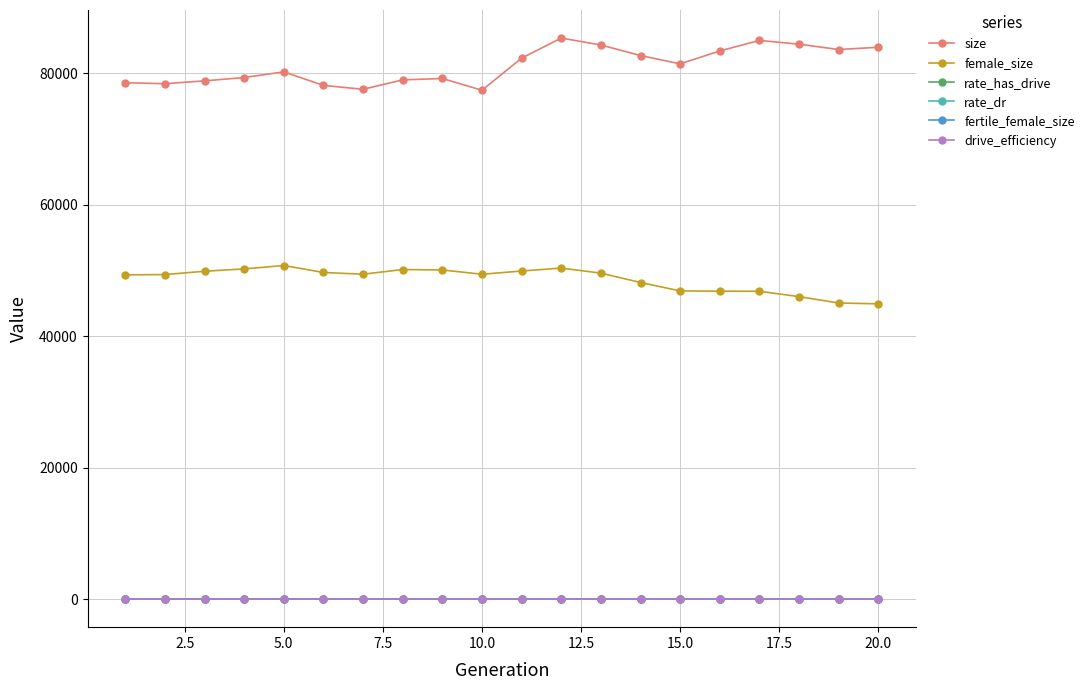

At how many categories does at least one series exceed 23805?

20